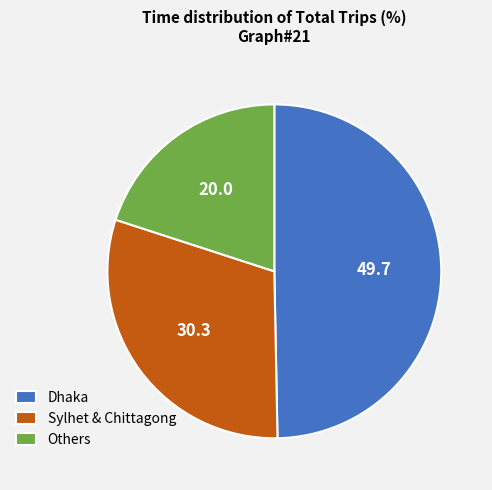

Combined, do Sylhet & Chittagong and Others account for over 50%?

Yes